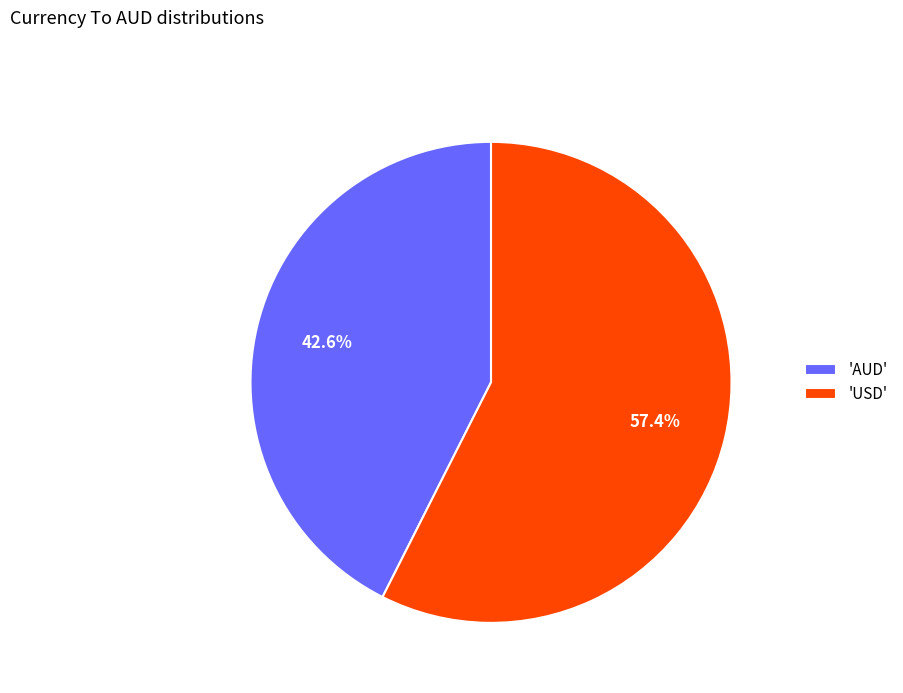

Rank the categories by value from highest to lowest.

'USD', 'AUD'